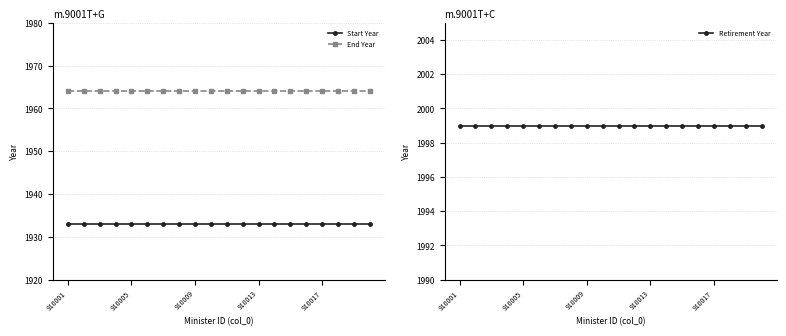

True or false: Start Year has a value of 2870 at 6.

False